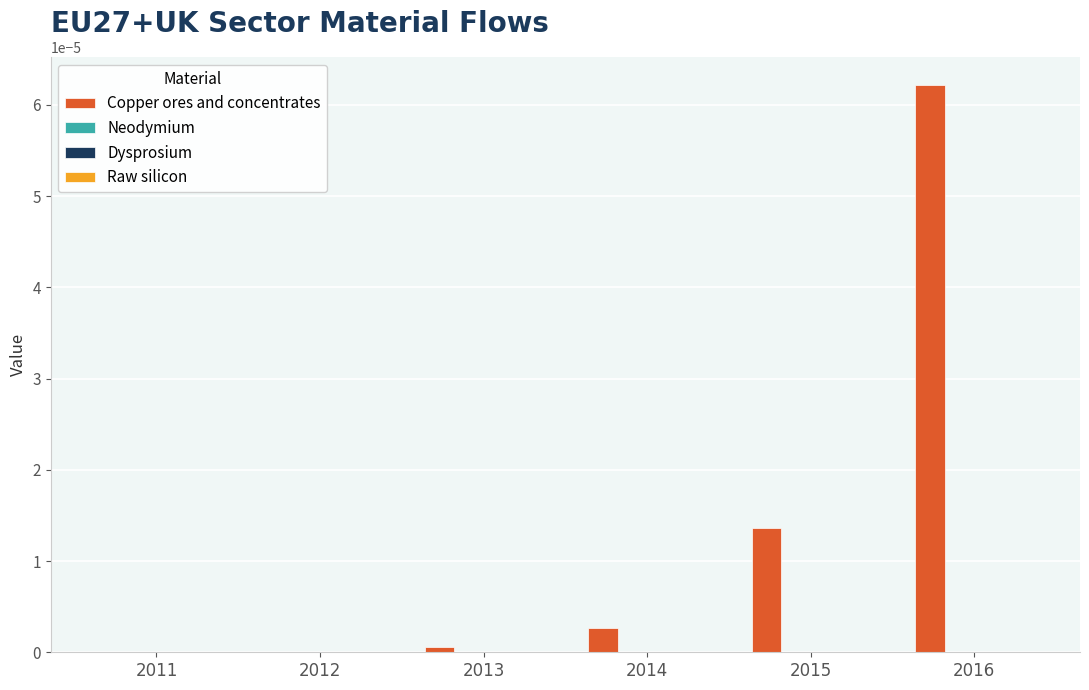

Are the bars horizontal?

No